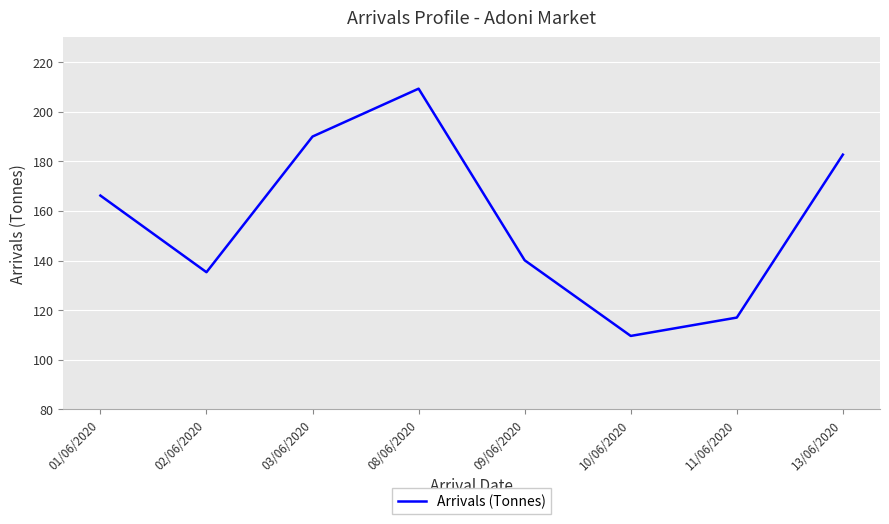

Does the chart display data point markers on the line(s)?

No